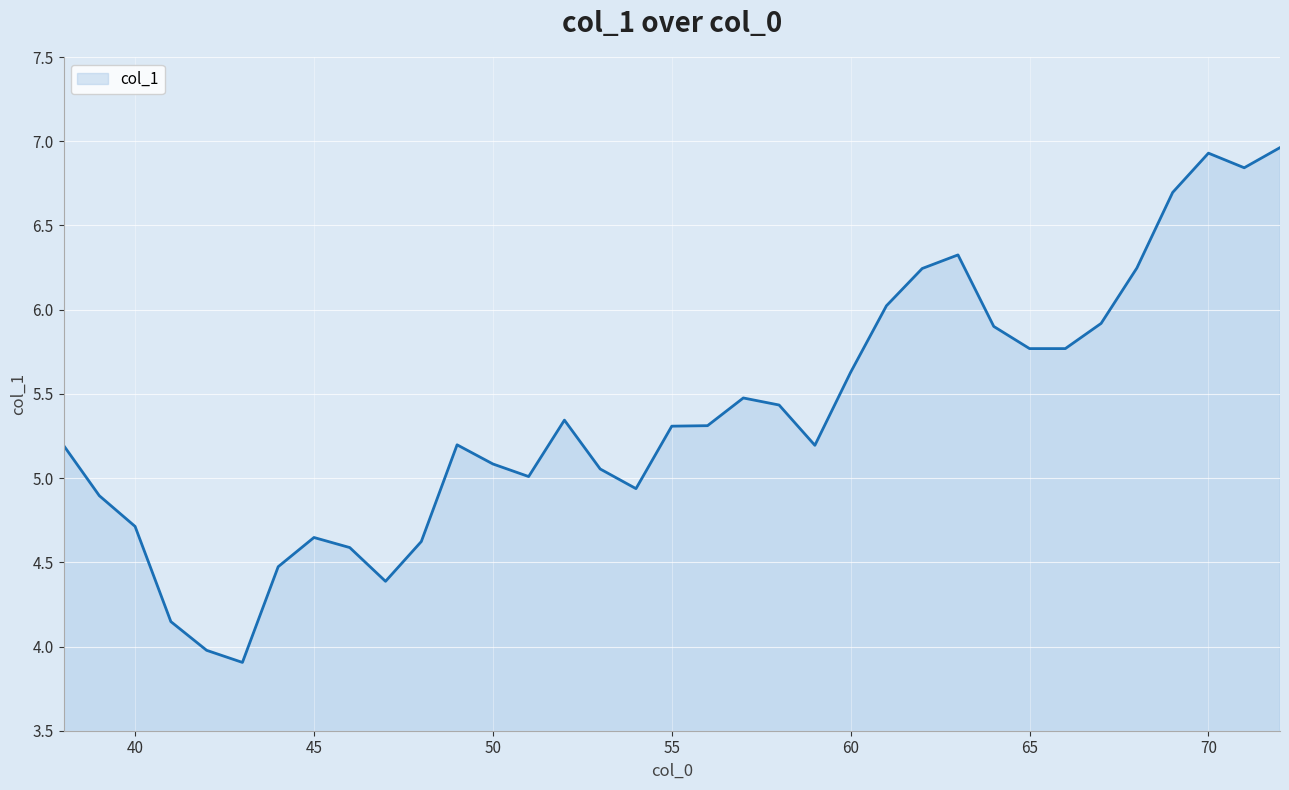

What is the minimum value shown in the chart?

3.9